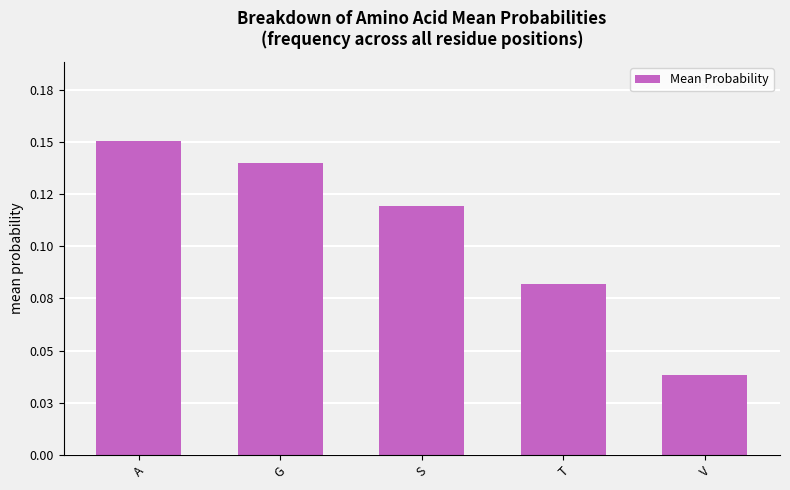

Are the bars horizontal?

No